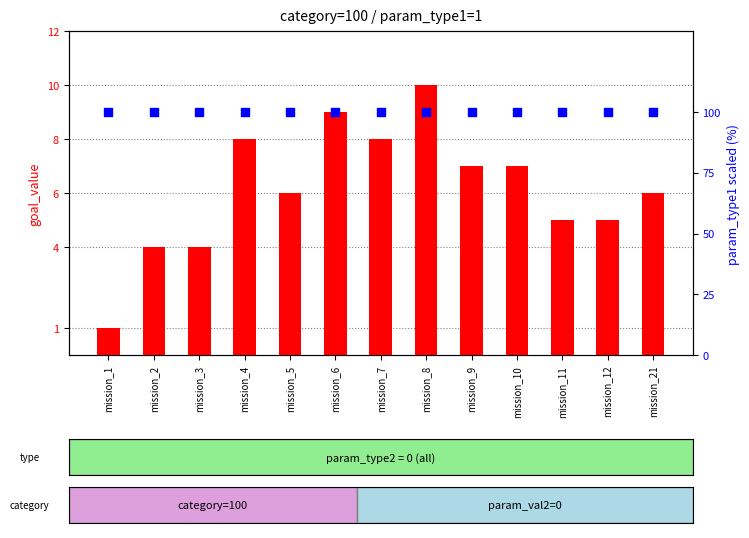

Which series reaches the maximum Y coordinate?

param_type1 (scaled)